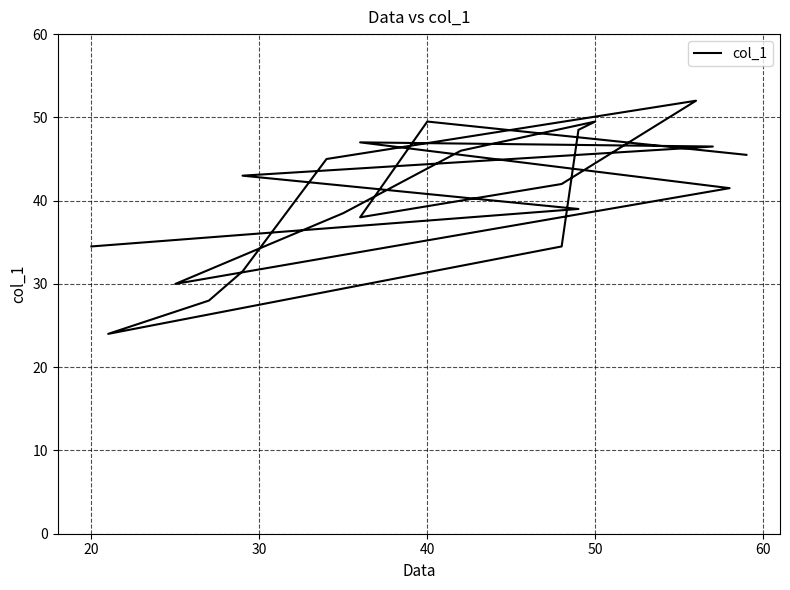

Which has a higher value, 50 or 20?

50